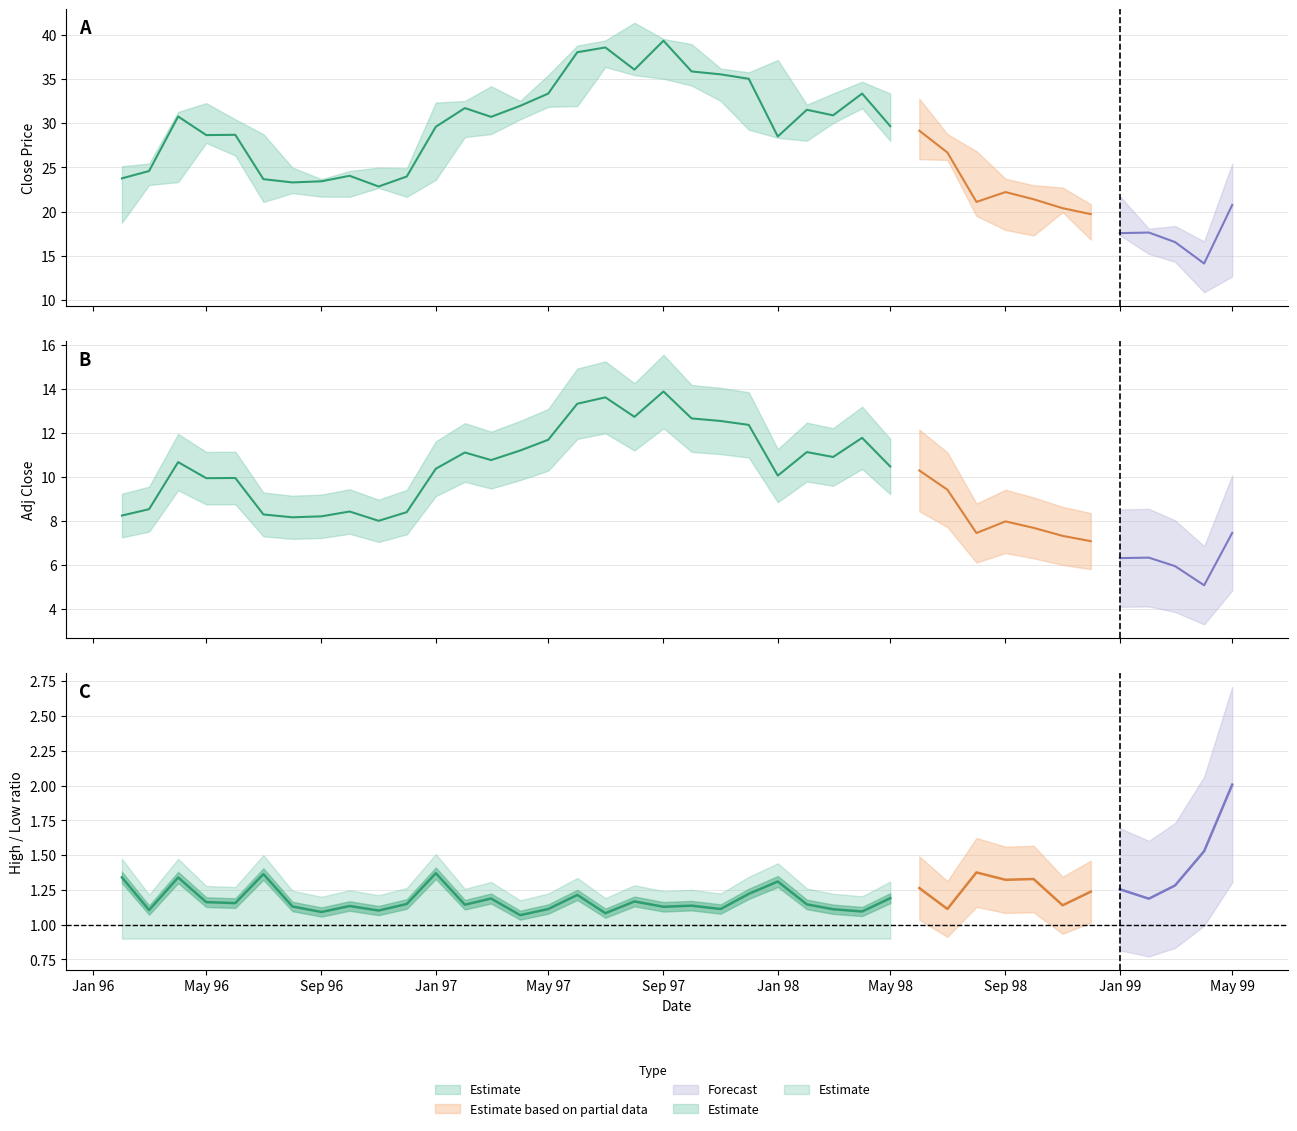

Where is Adj_Close nearest to the value 9?

29